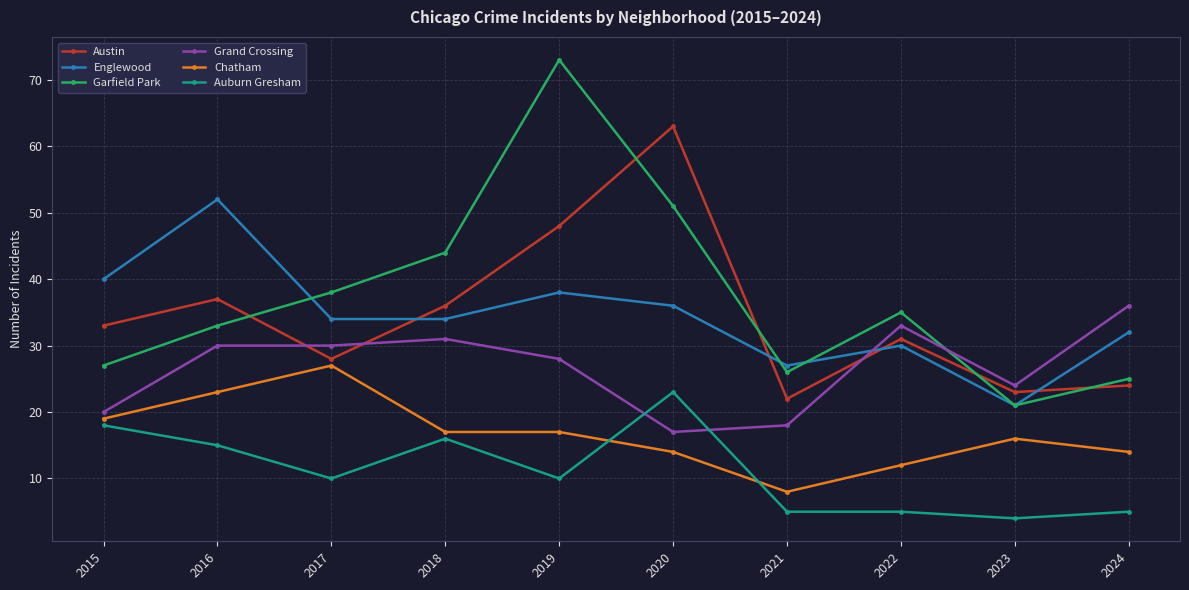

What is the value of the Englewood point at the 8th from the left?

30